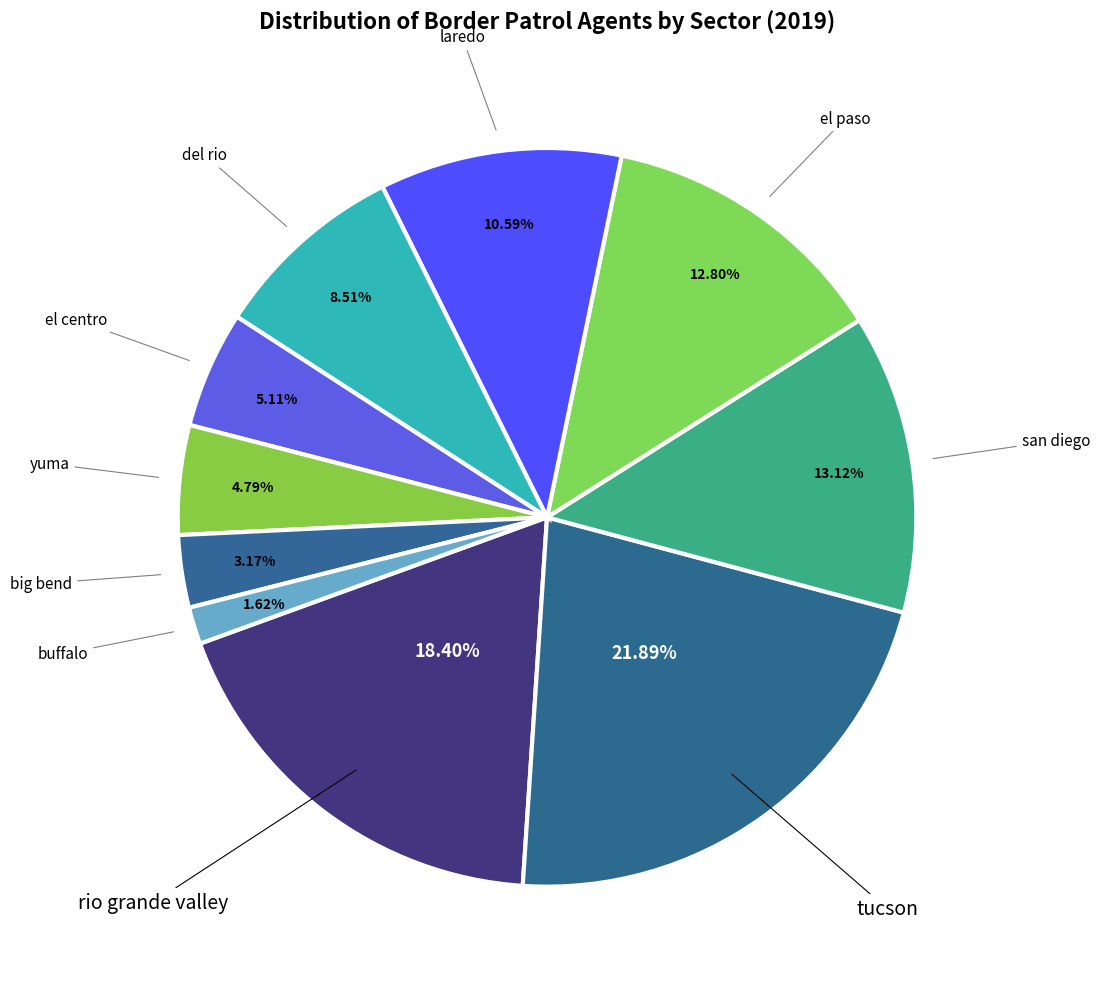

True or false: big bend accounts for 3% of the total.

True